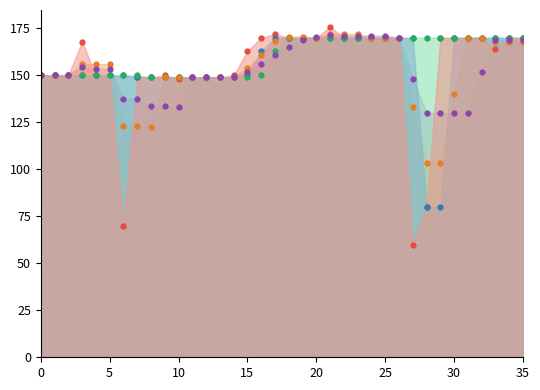

How many interior local valleys does the avg 3 series have?

3